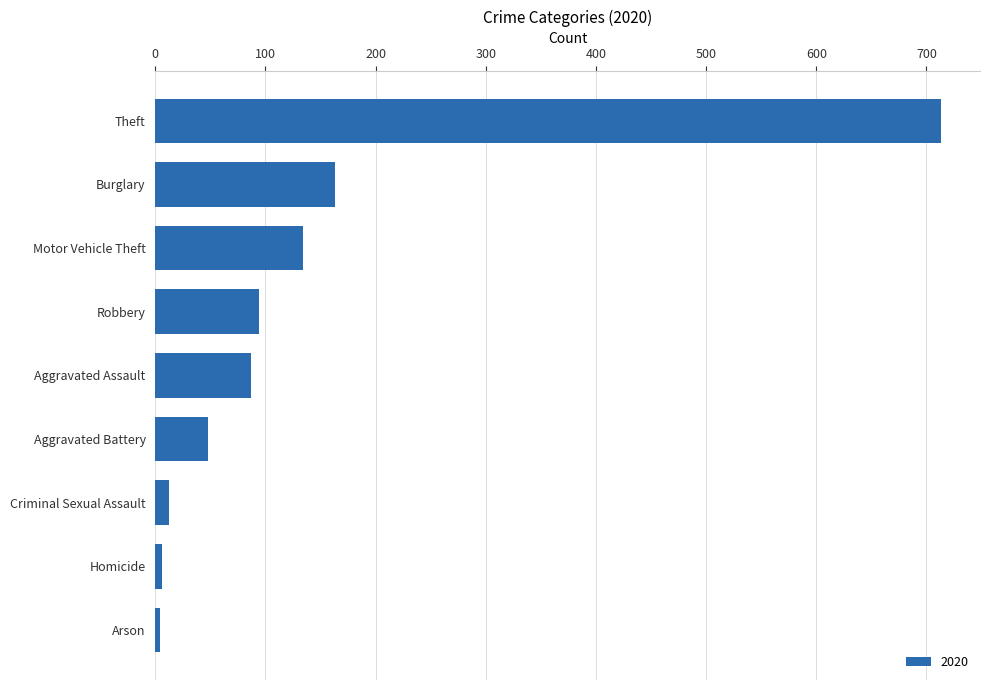

Approximately how many times larger is the value at Motor Vehicle Theft compared to Burglary?

0.8